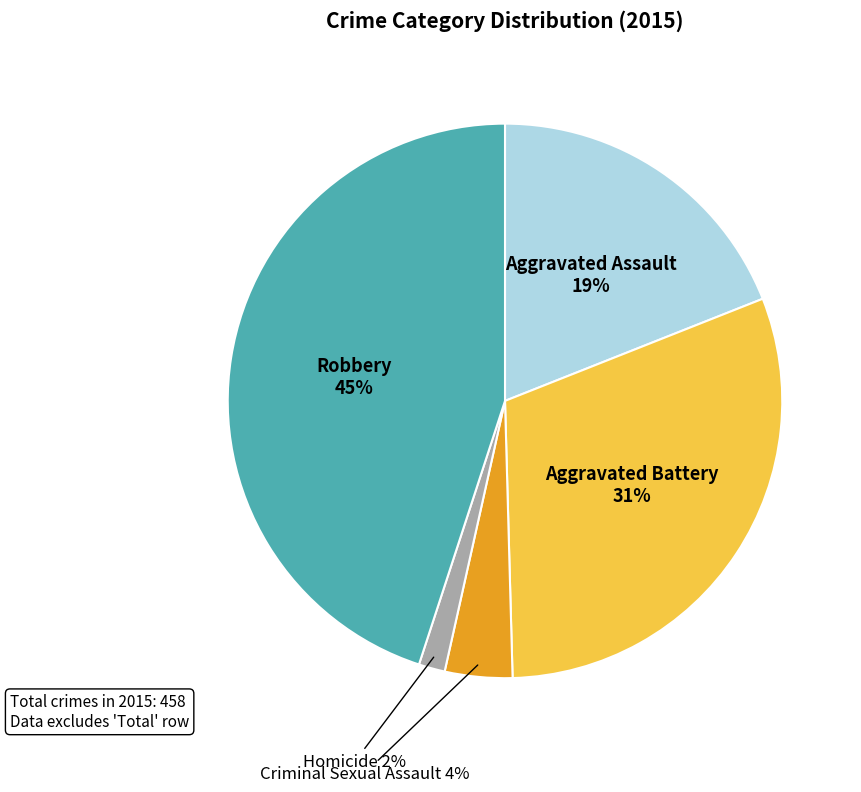

To the nearest percent, what is the average slice percentage?

20%